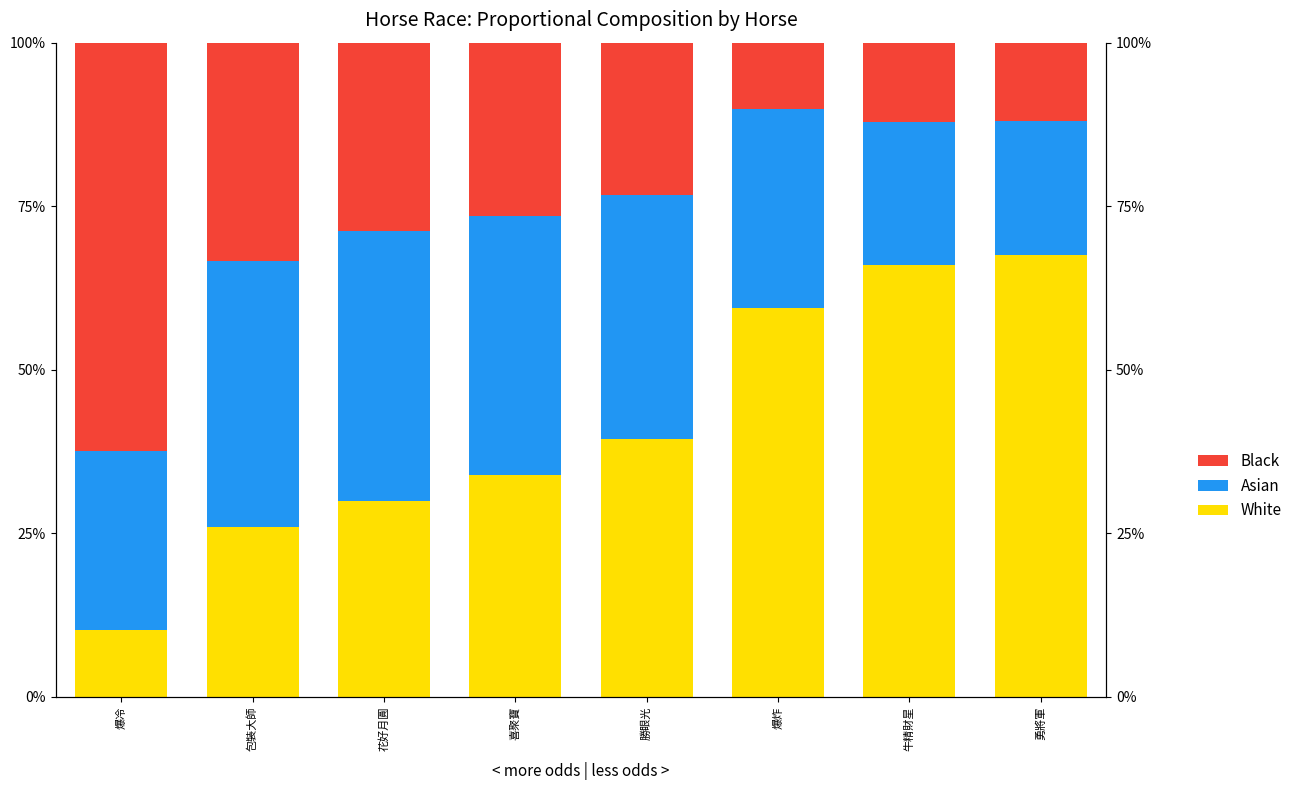

What is the difference between the second highest and second lowest values in the Black series?

21.5